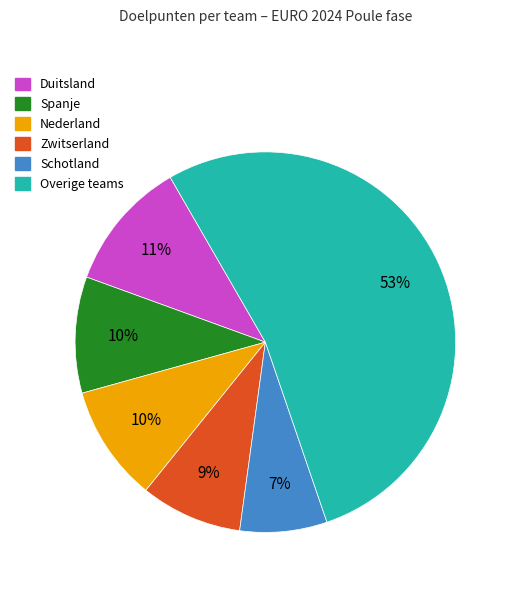

Is there any slice that represents more than half of the pie?

Yes